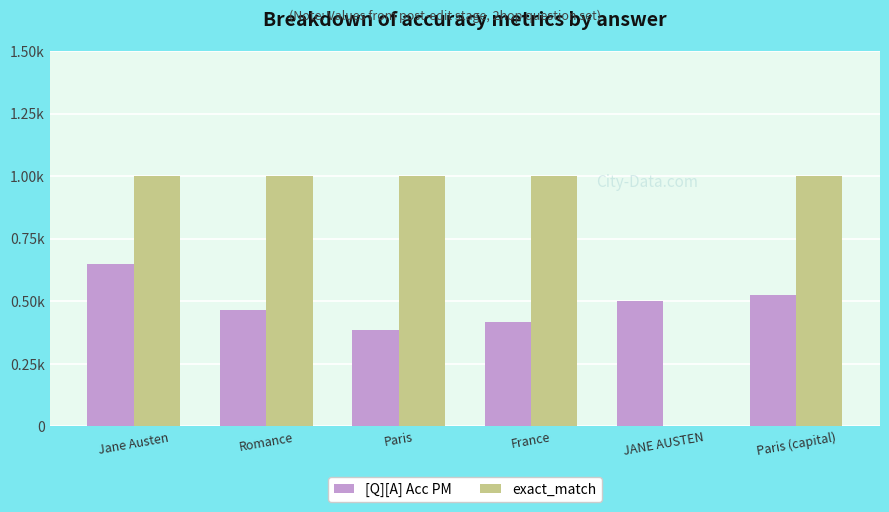

Are the bars grouped side by side (vs. stacked)?

Yes